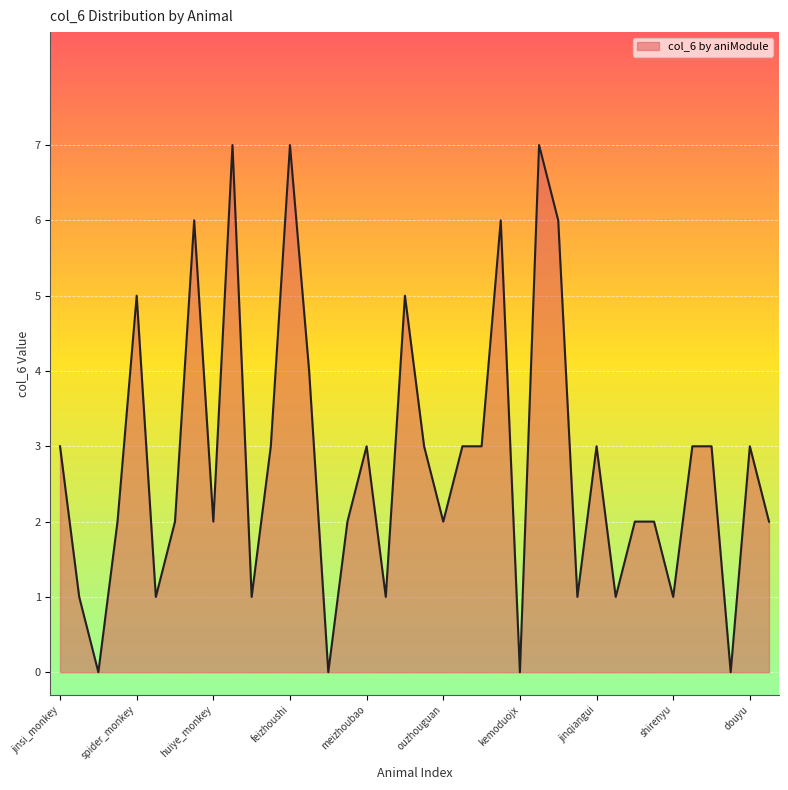

At which category does the data reach its first local valley?

changbi_monkey